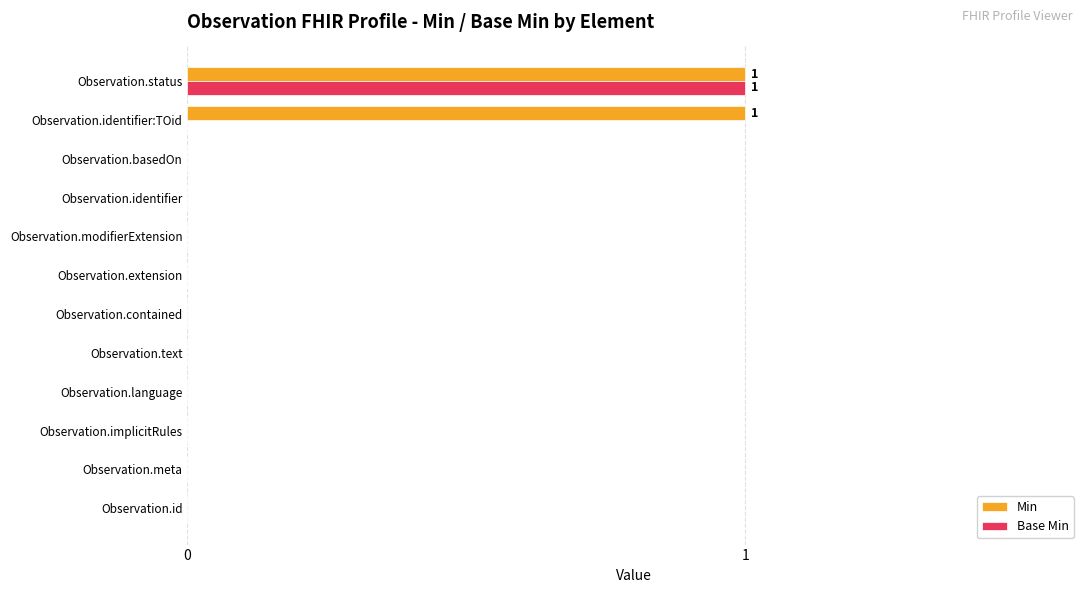

What are all the series names shown in the legend?

Min, Base Min